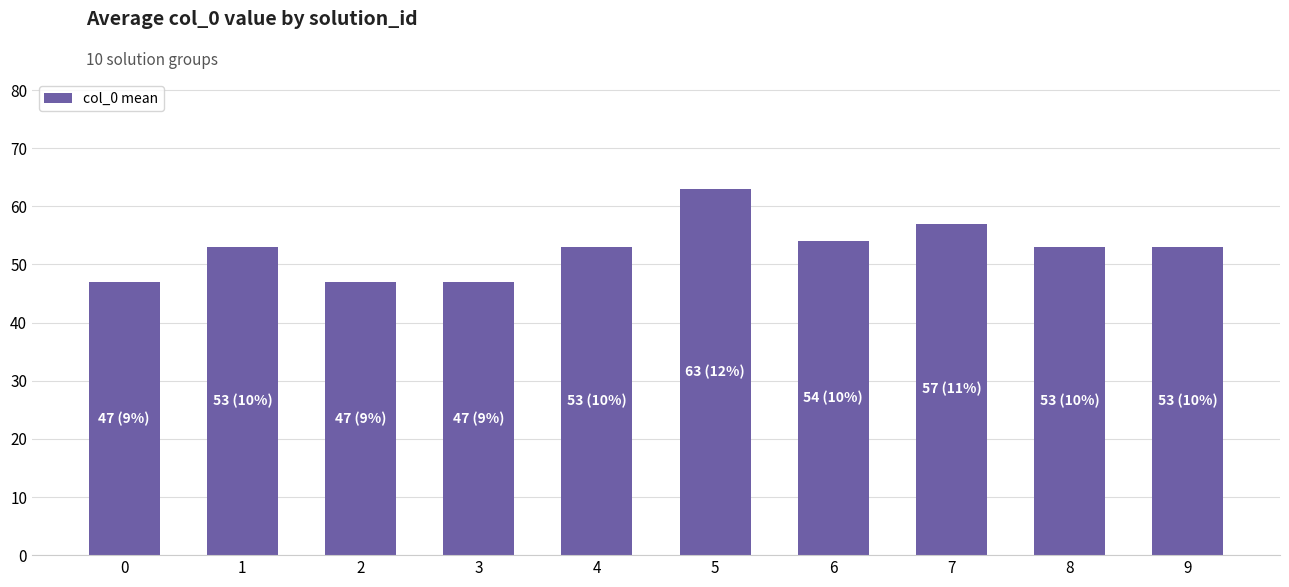

Count the number of data series in this chart.

1